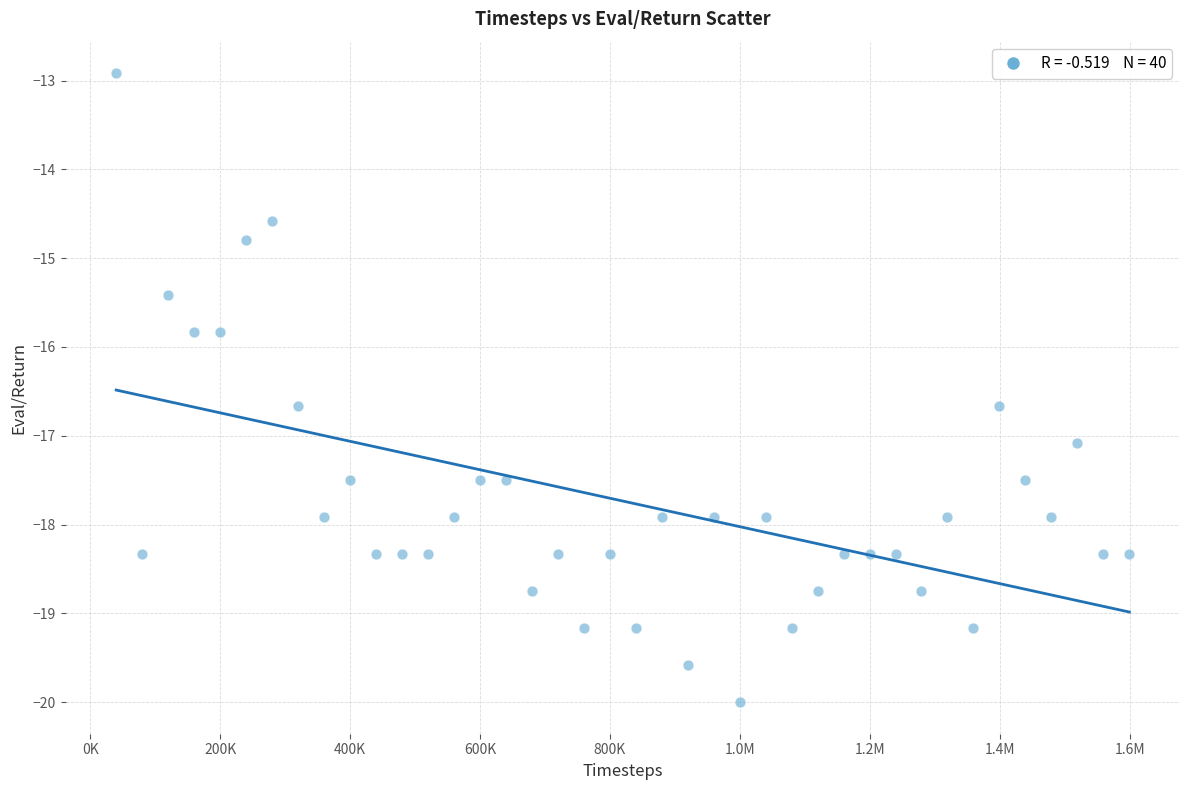

What is the range of X values (max minus min)?

1559327.0